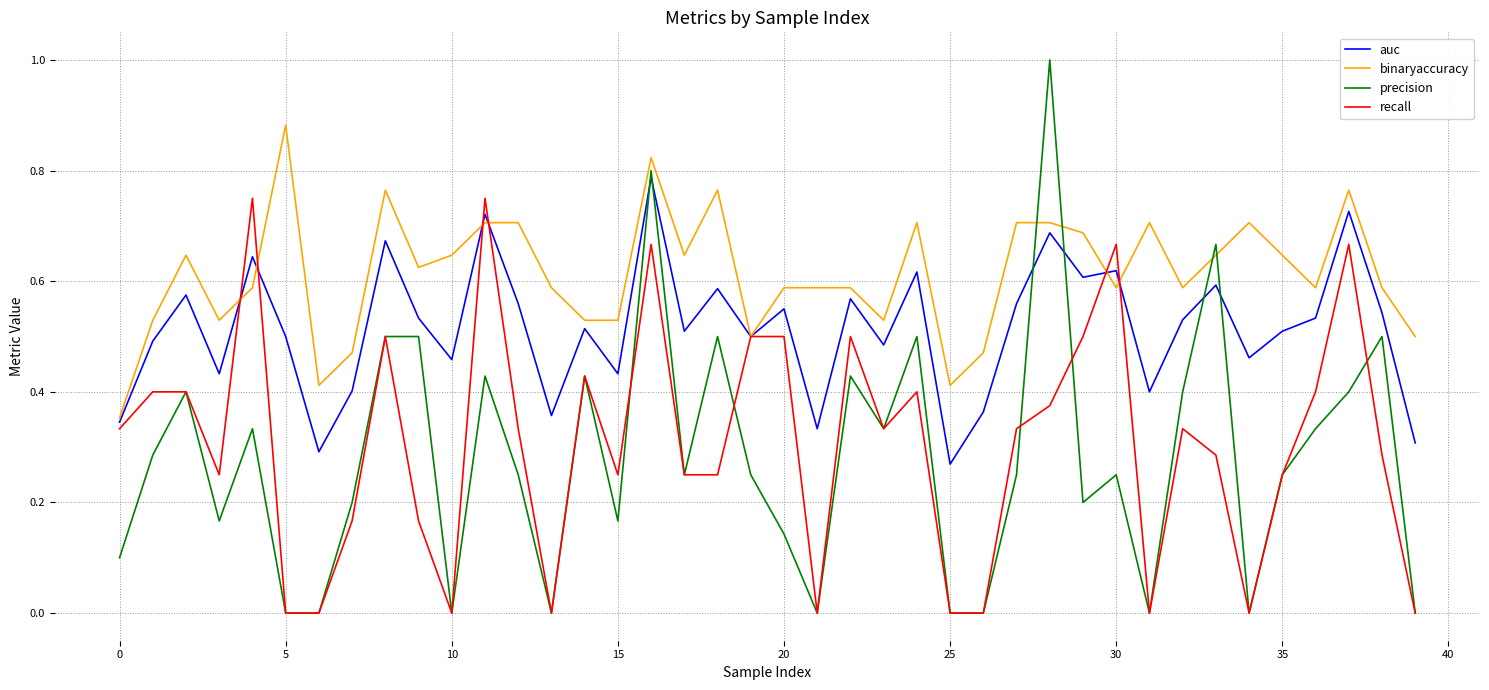

Count the number of data series in this chart.

4